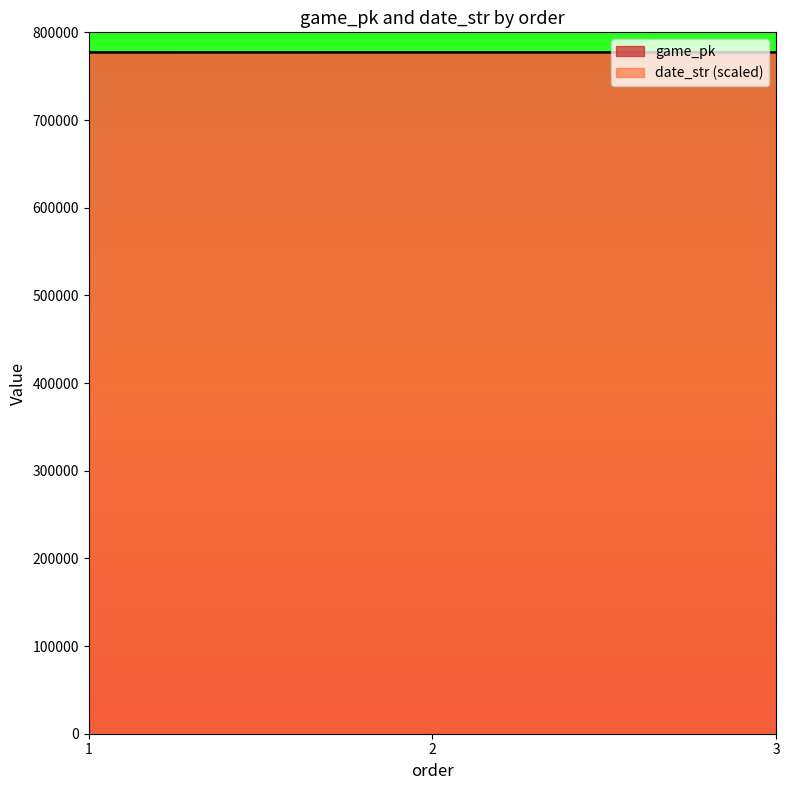

Rank the series by their average value, from highest to lowest.

date_str, game_pk